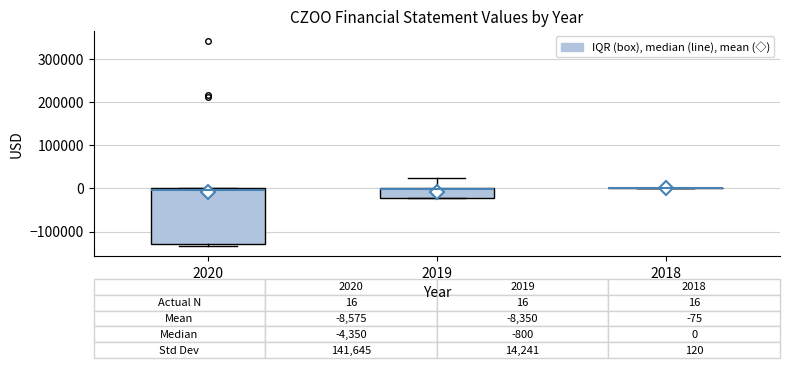

Comparing the boxes themselves (not the whiskers), which one is the tallest?

2020